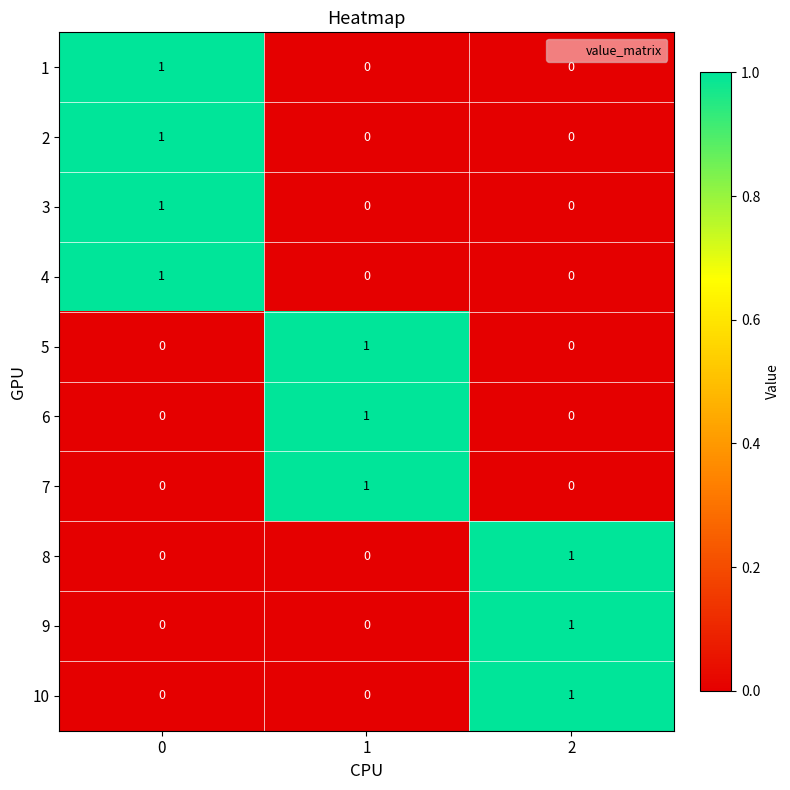

What is the total value across all series at 1?

3